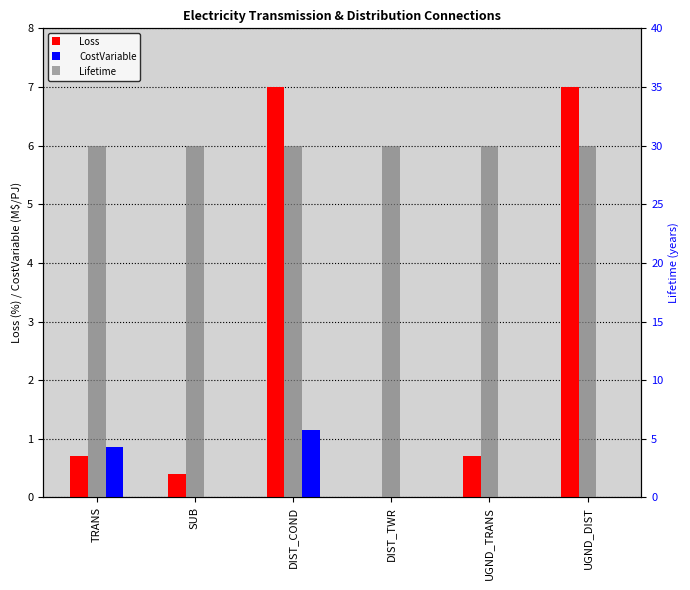

What is the difference between the CostVariable values at UGND_DIST and DIST_COND?

1.1